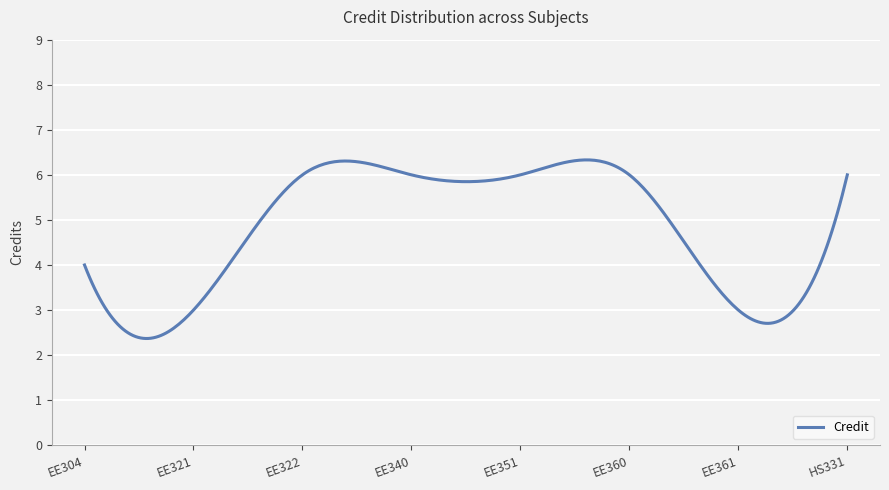

How many distinct data groups are displayed?

1